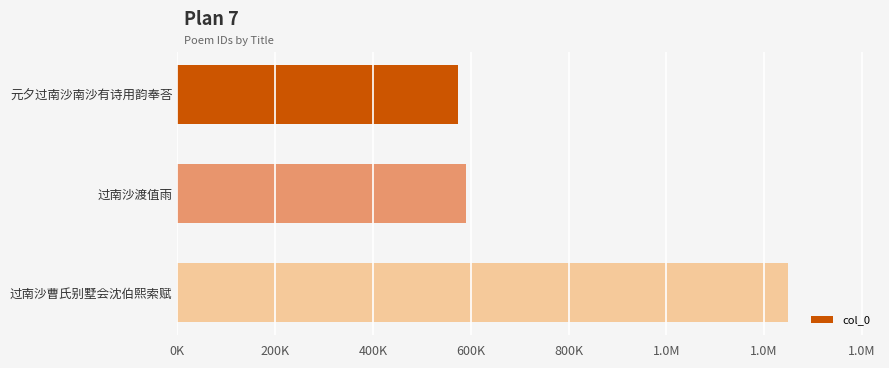

How many categories are shown in the chart?

3